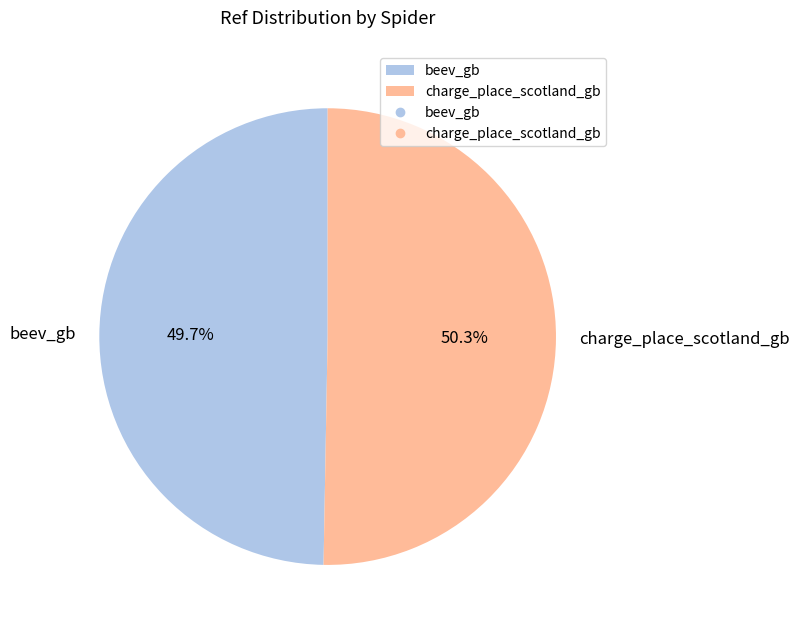

Which has a higher value, beev_gb or charge_place_scotland_gb?

charge_place_scotland_gb